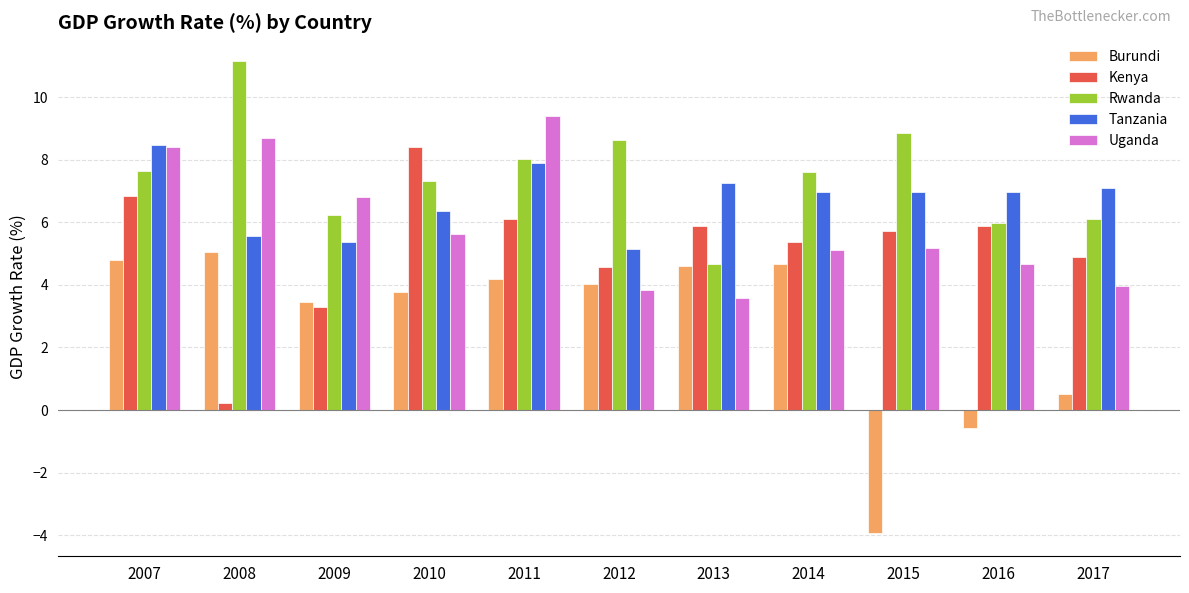

Between 2011 and 2012, which series saw the biggest shift?

Uganda